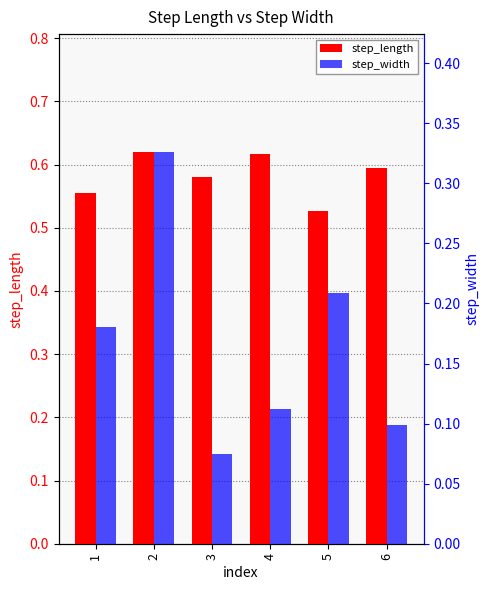

What is the value of the step_width bar at the 3rd from the left?

0.1